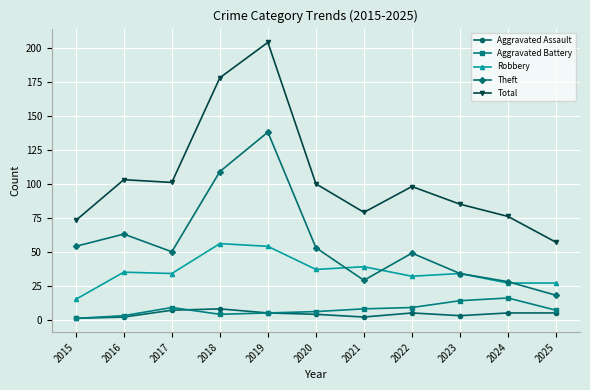

True or false: Total has a value of 80 at 2018.

False